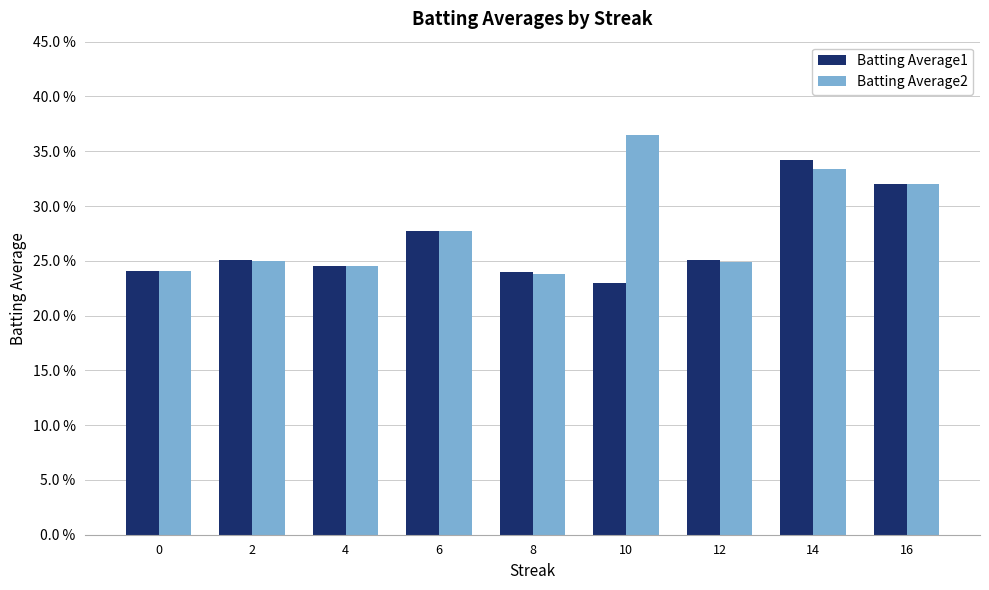

What are all the series names shown in the legend?

Batting Average1, Batting Average2